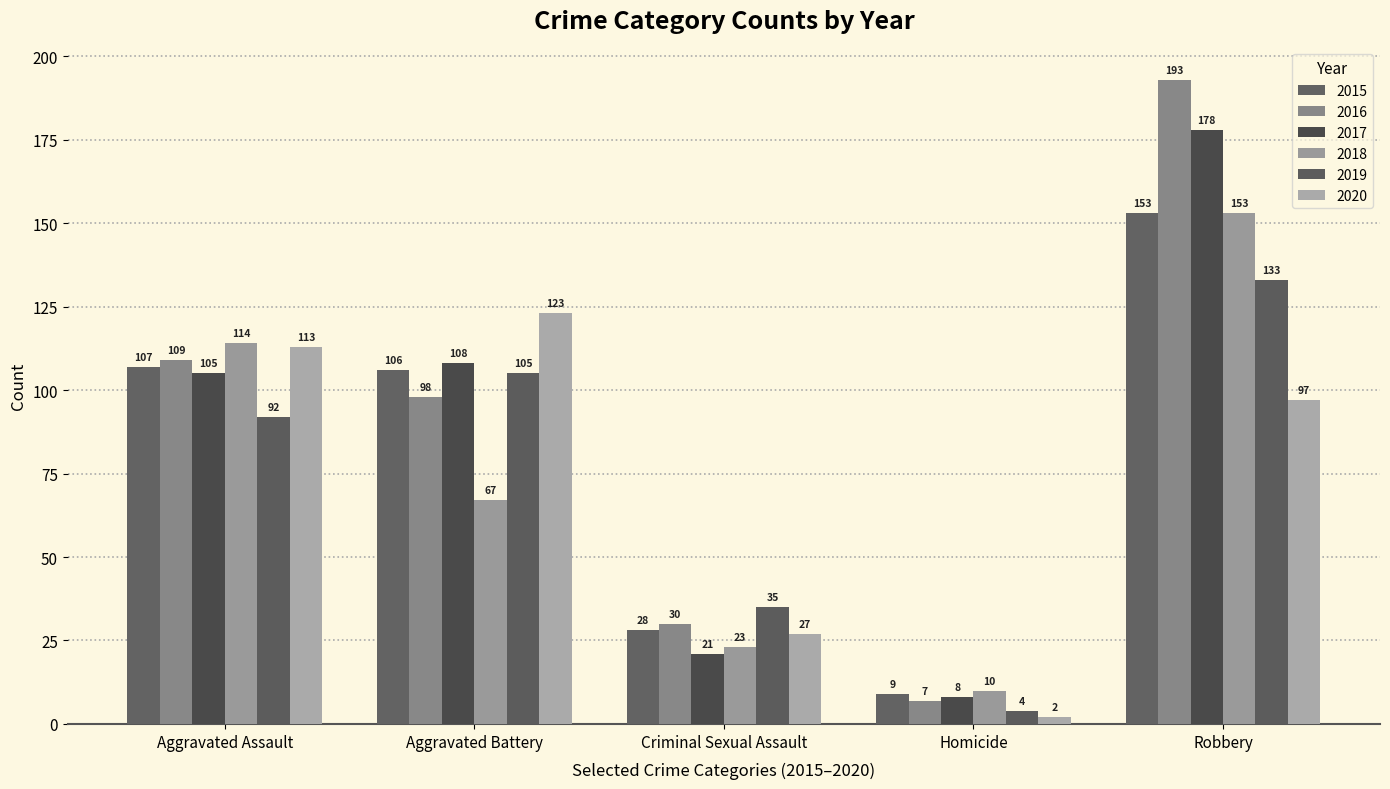

What are all the series names shown in the legend?

2015, 2016, 2017, 2018, 2019, 2020